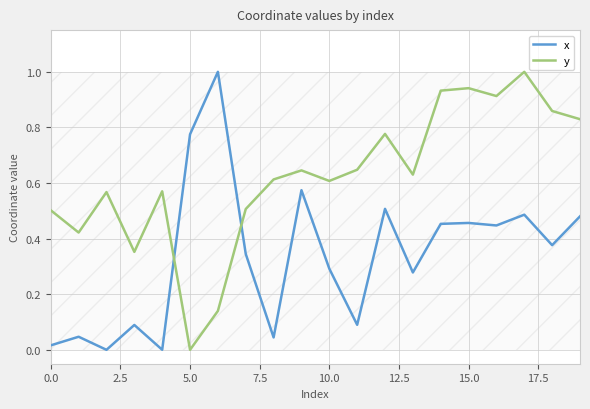

The y series shows 1.4 at 15.0. True or false?

False